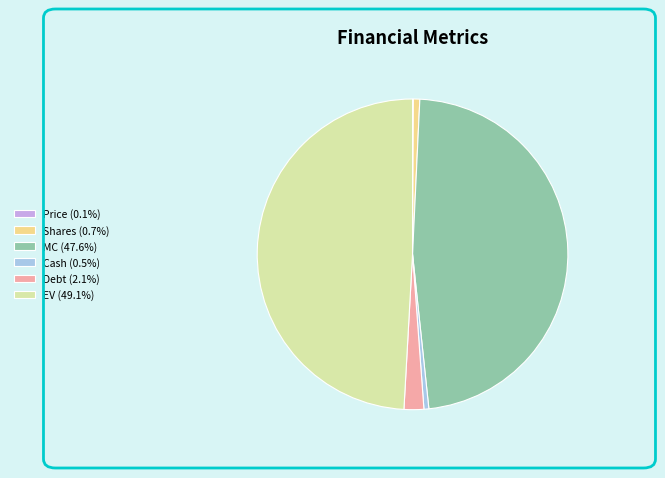

Does Shares (0.7%) account for over 50% of the chart?

No